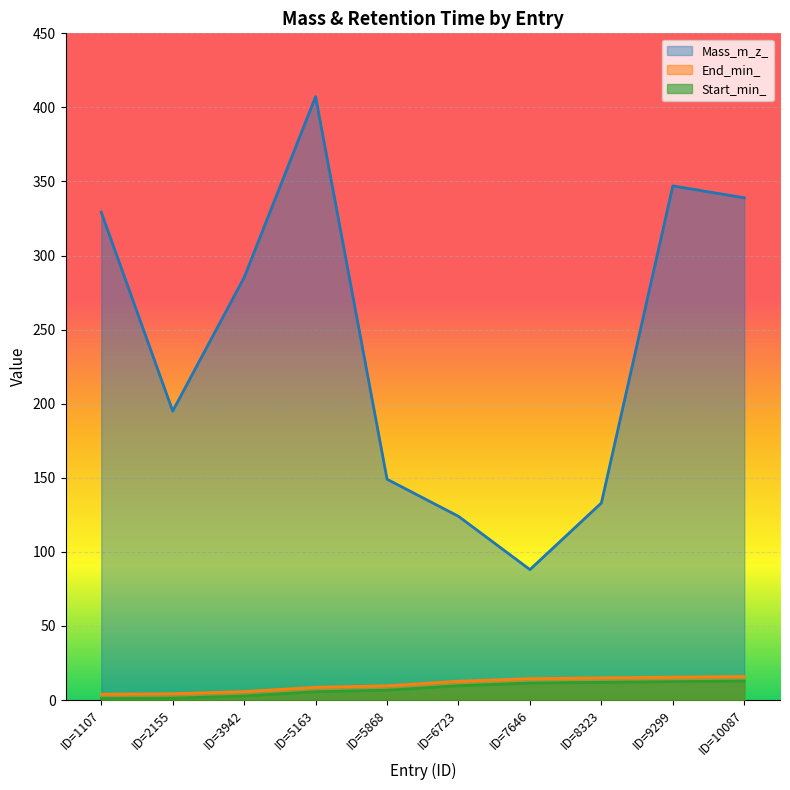

True or false: Start_min_ has more than 2 interior local peaks.

False